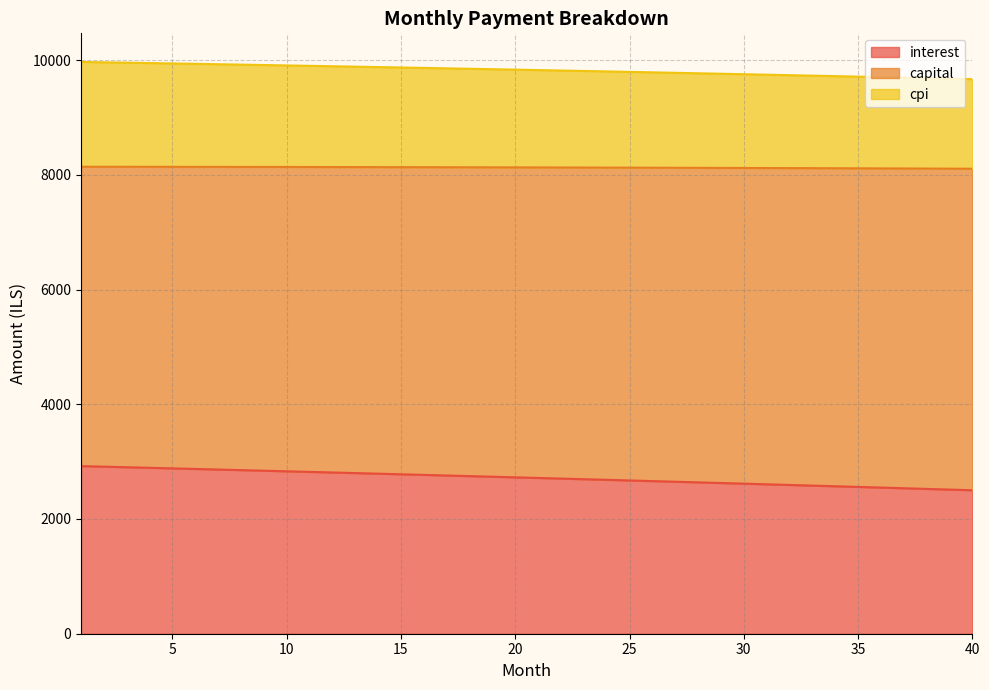

What is the minimum value for interest?

2500.9